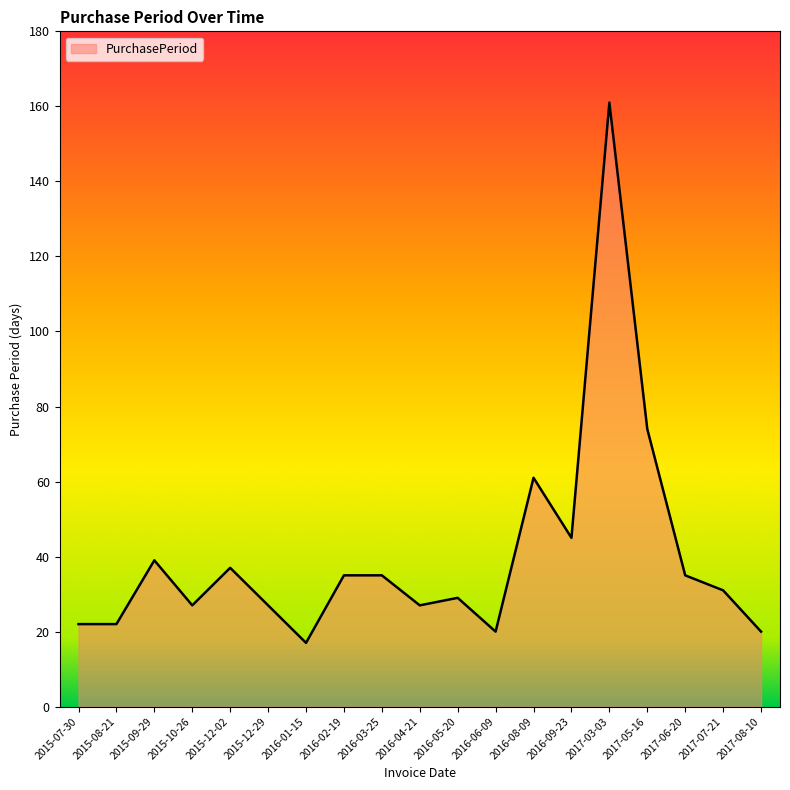

At which category does the chart reach its minimum across all series?

2016-01-15